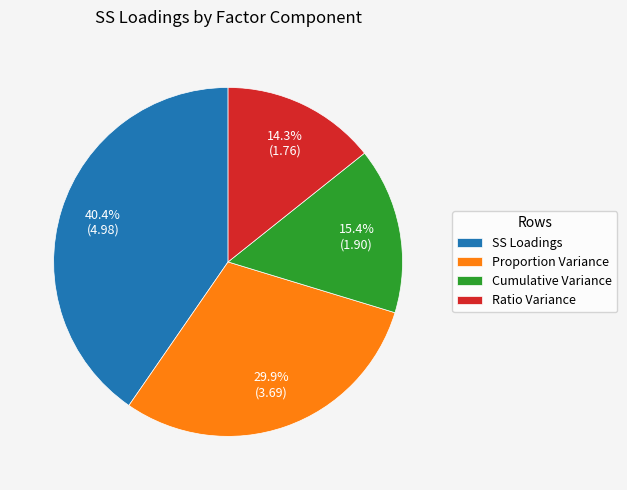

To the nearest percent, what is the average slice percentage?

25%